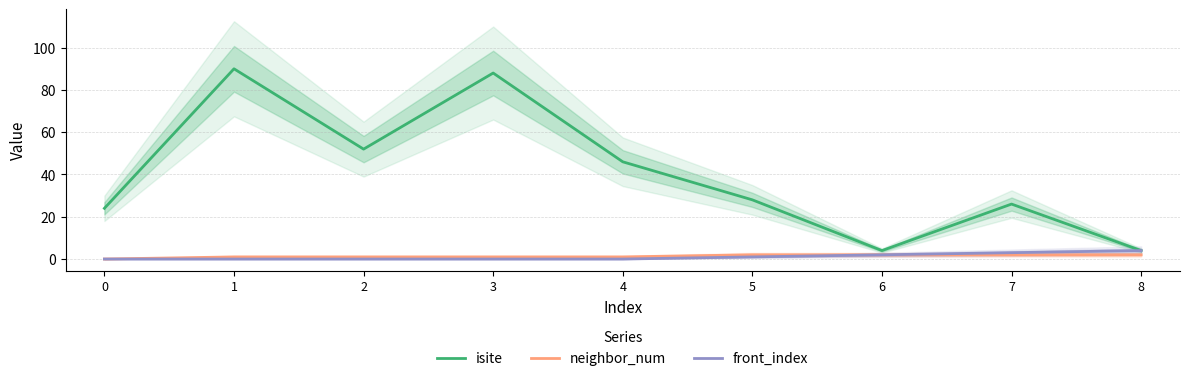

What is the difference between the highest and lowest values at 2?

52